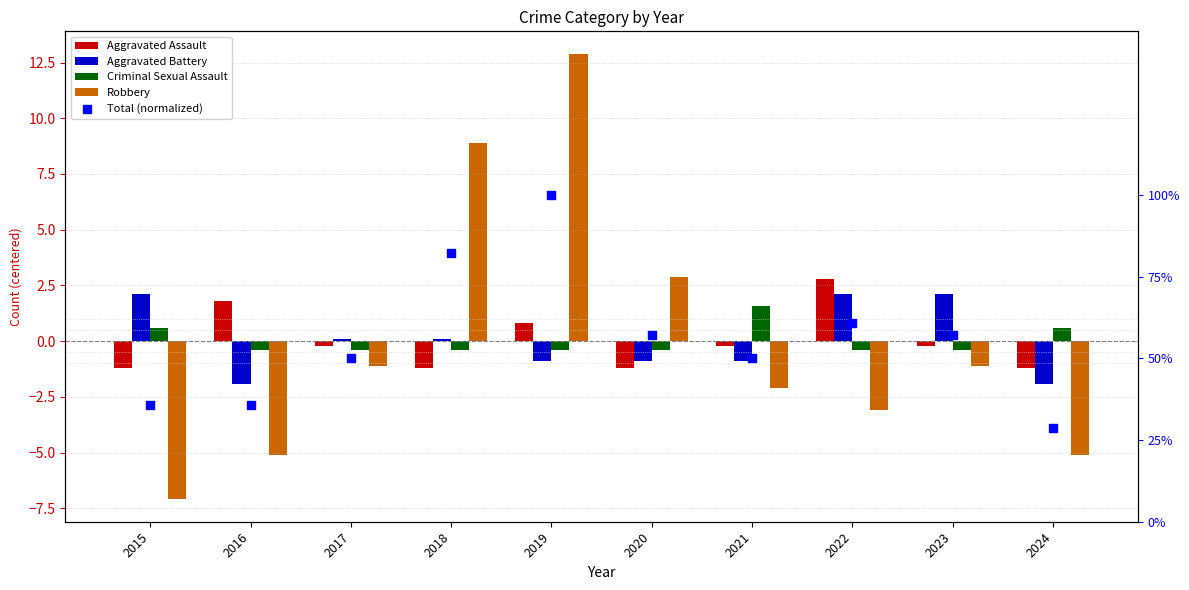

At how many categories does at least one series exceed -5?

10